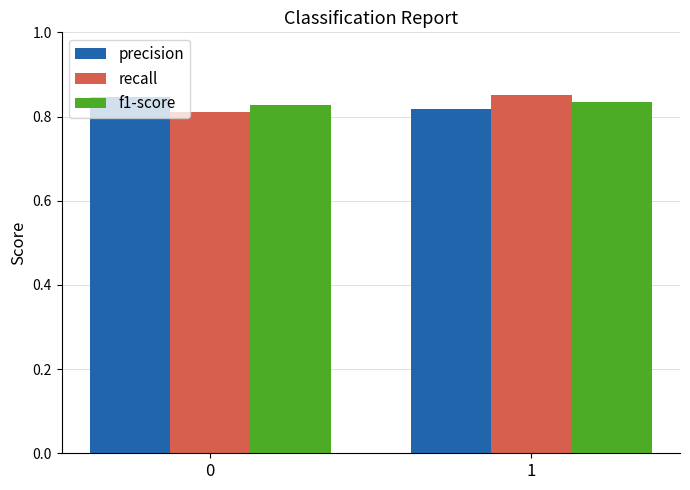

What is the sum of all precision values?

1.7